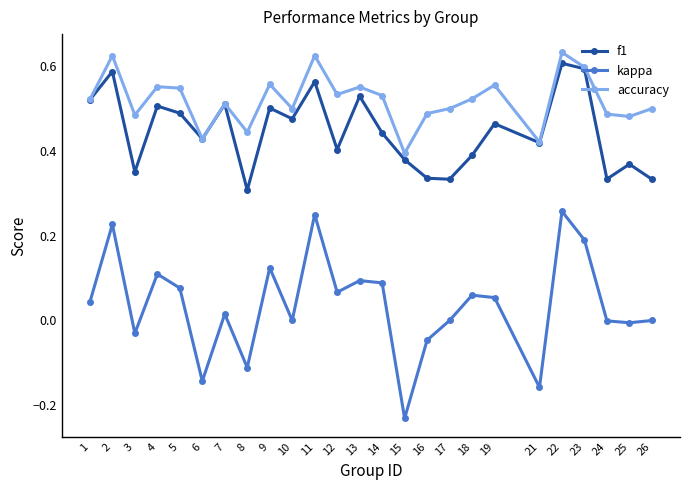

True or false: accuracy and kappa cross at least once.

False